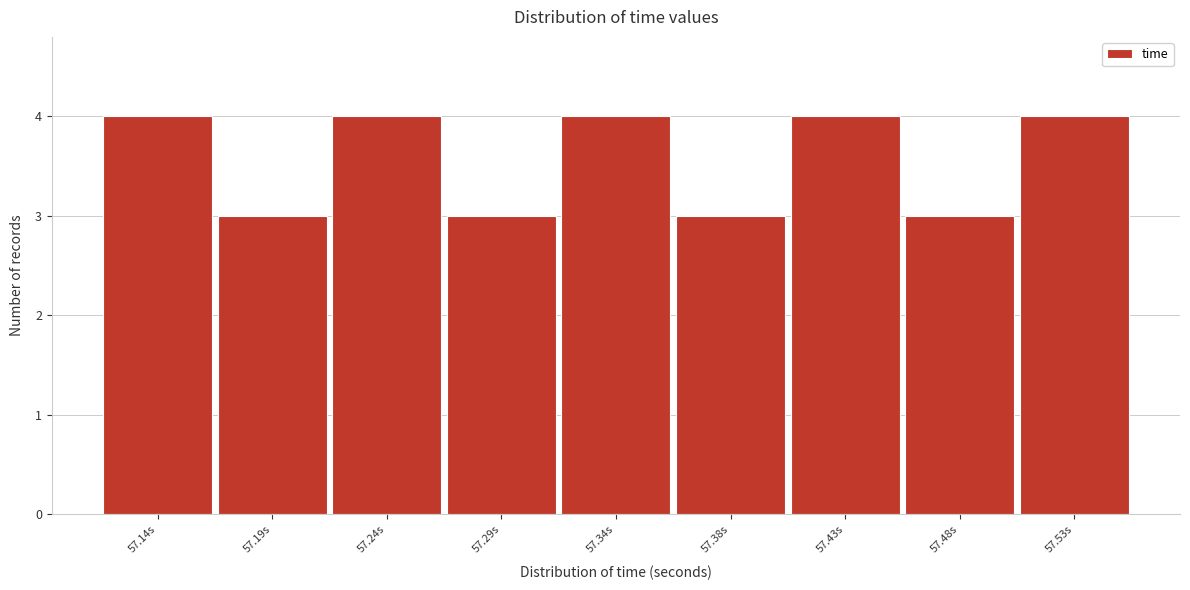

Reading left to right, what are all the values shown in this chart?

57.14s=4	57.19s=3	57.24s=4	57.29s=3	57.34s=4	57.38s=3	57.43s=4	57.48s=3	57.53s=4